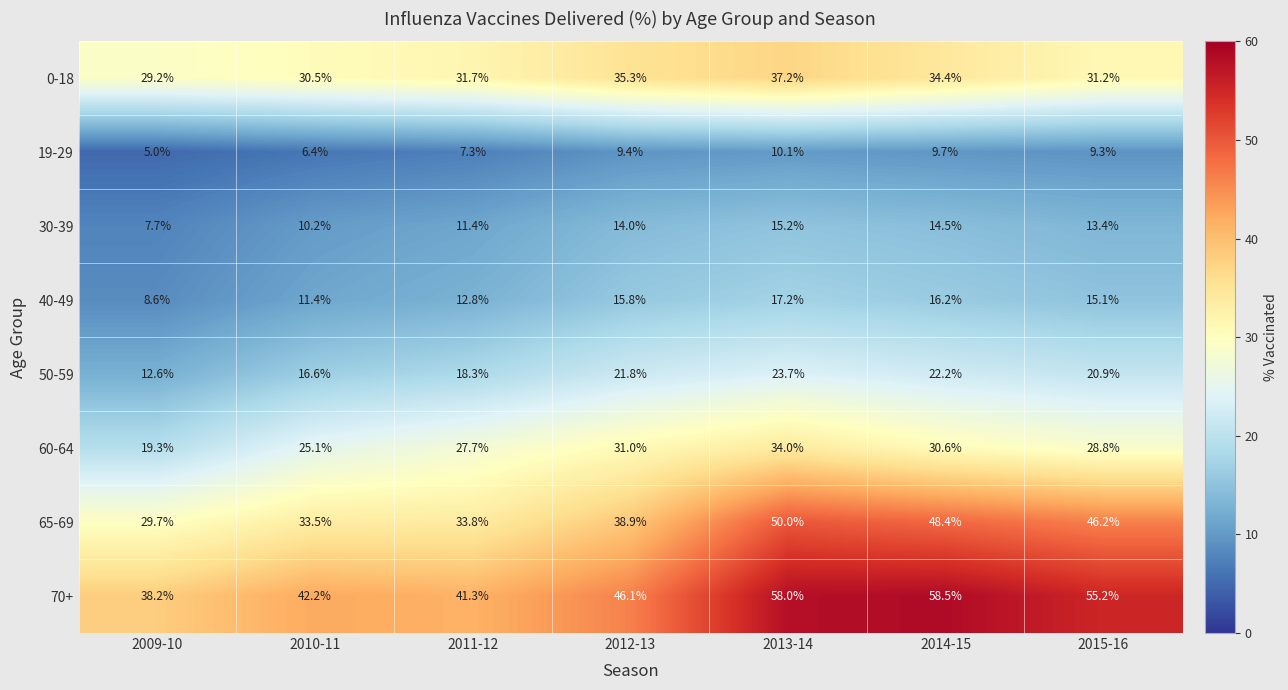

What is the average value of the 70+ series?

48.5